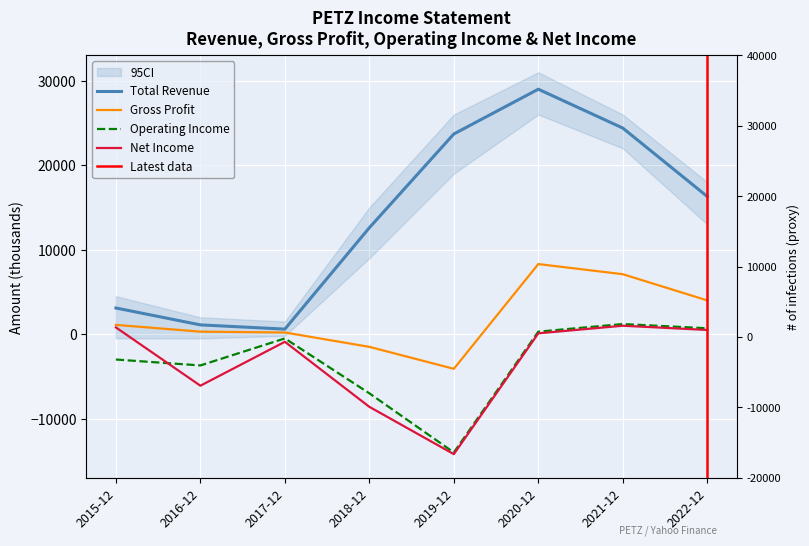

What is the sum of all Total Revenue values?

110800